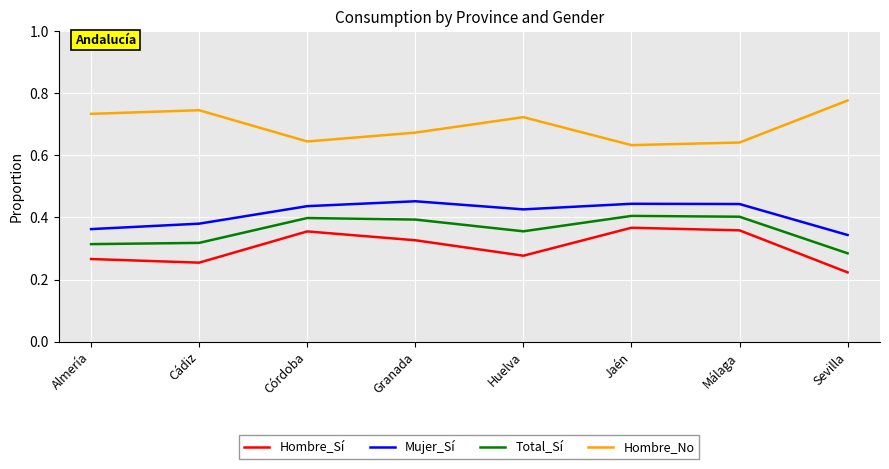

At how many categories does at least one series exceed 0?

8